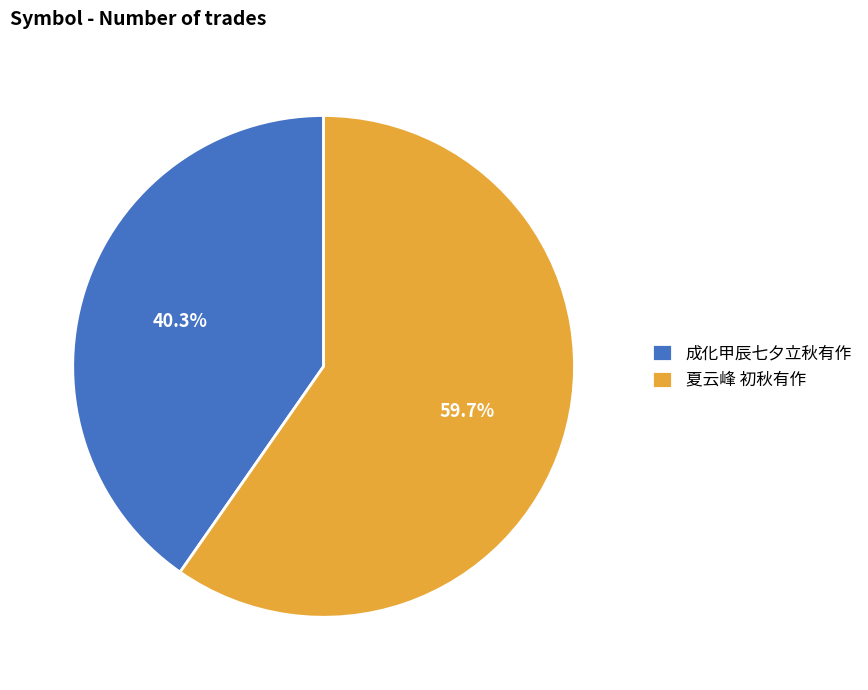

To the nearest percent, what portion does 成化甲辰七夕立秋有作 represent?

40%